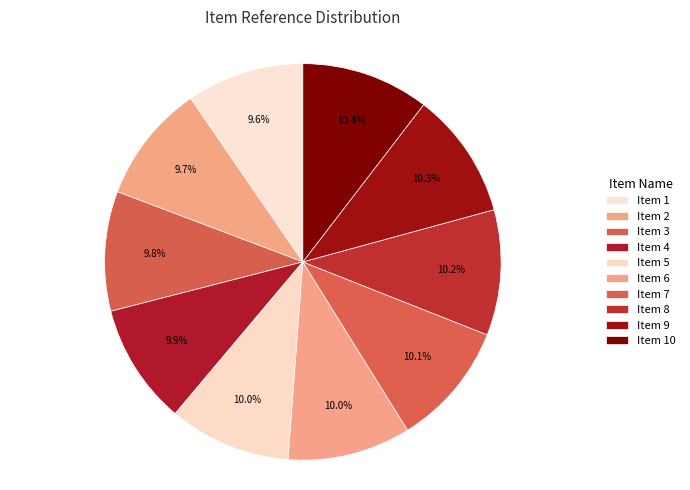

True or false: Item 5 accounts for 5% of the total.

False